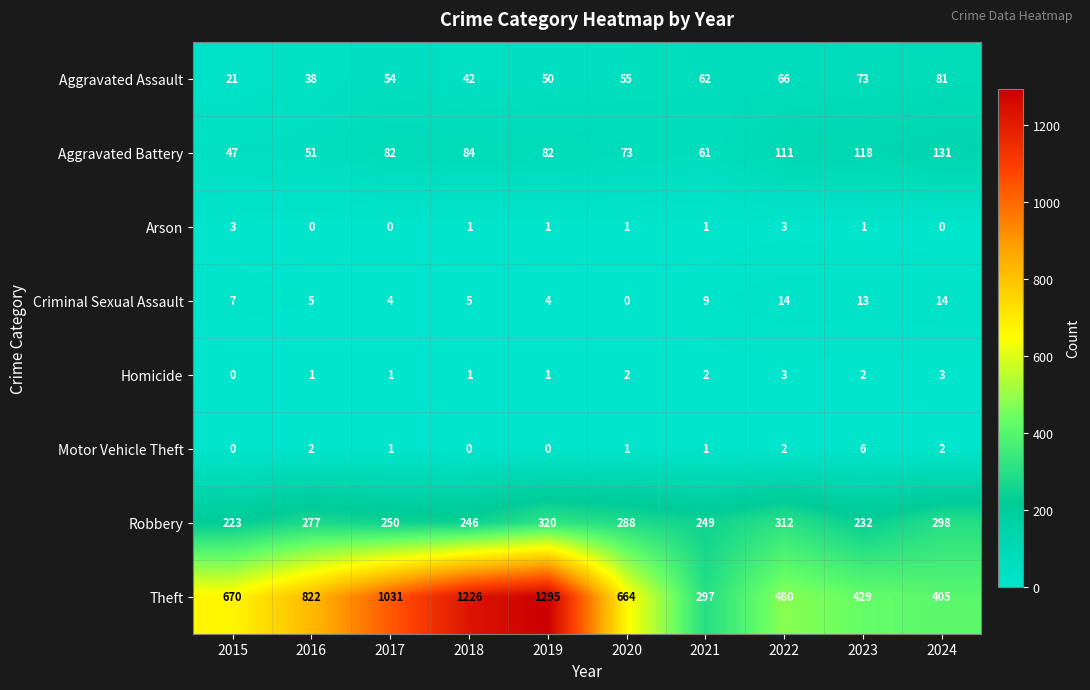

Is it true that Robbery equals 288 at 2020?

True